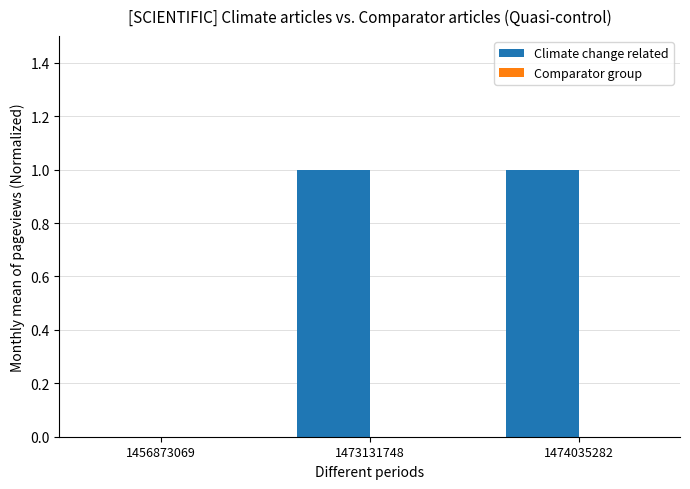

What is the change in value from 1456873069 to 1473131748?

+1